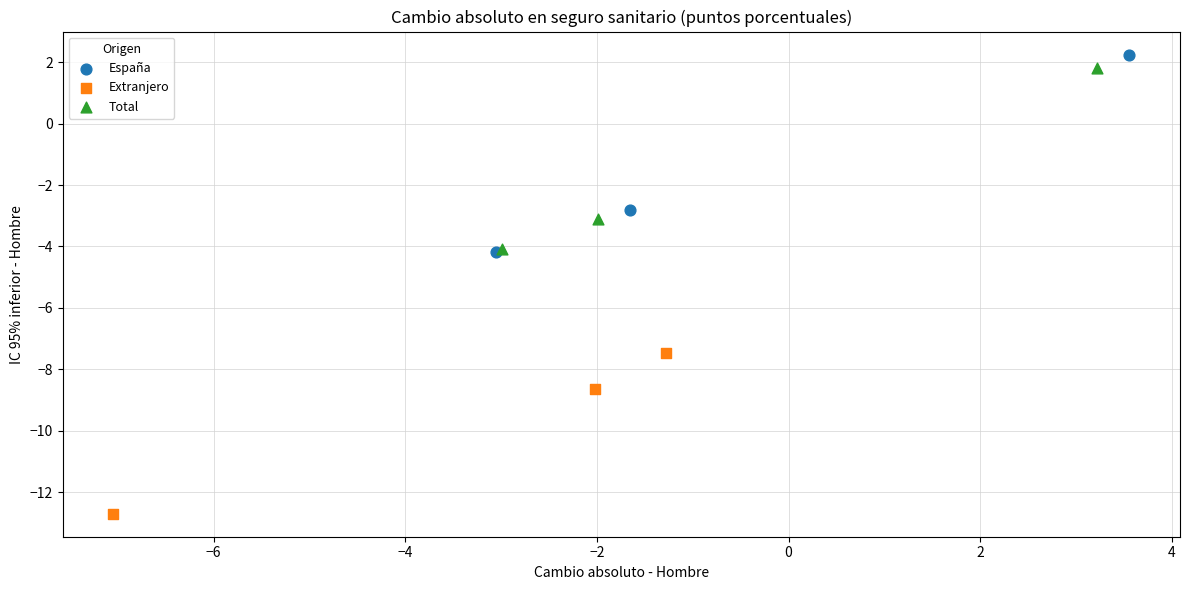

Which series has the widest spread of Y values?

España